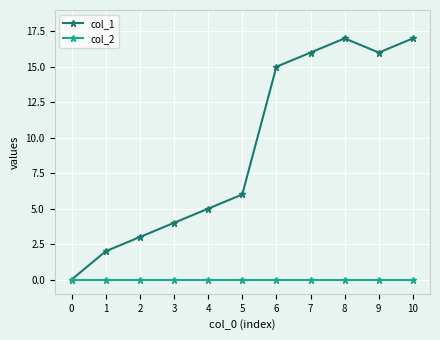

List the series in order of their peak value, lowest first.

col_2, col_1